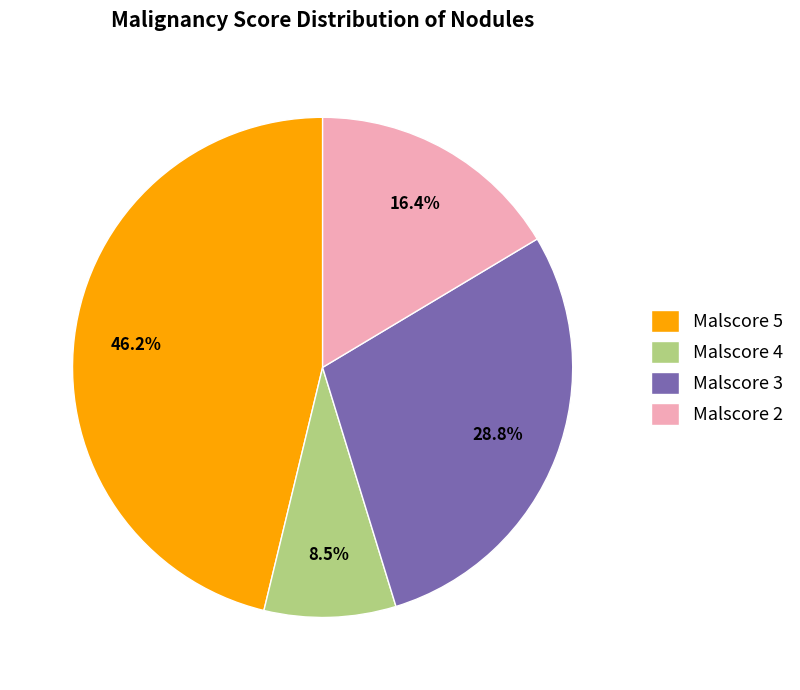

Is there a majority slice in this chart?

No